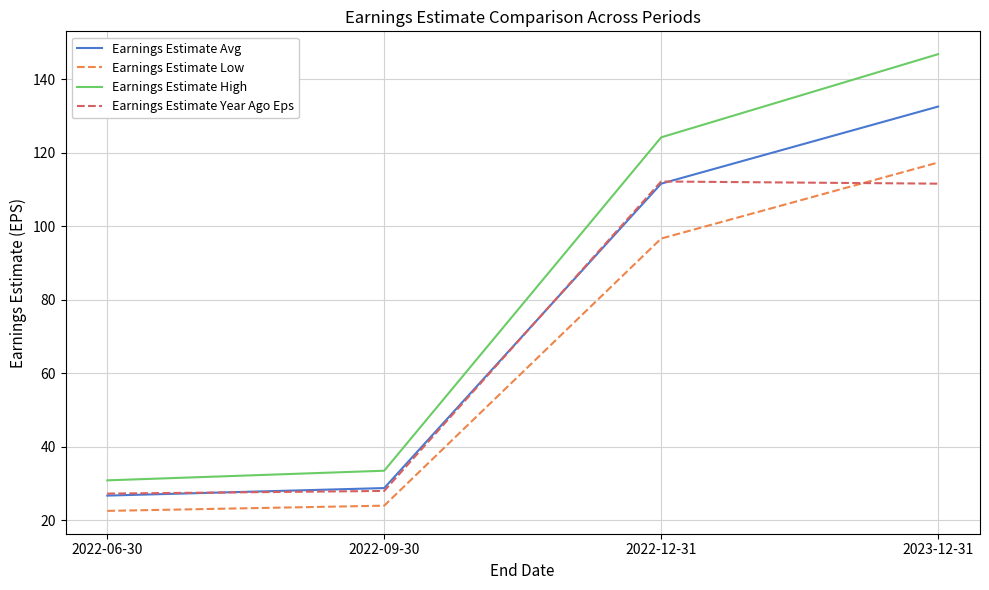

At which label does Earnings Estimate Avg reach its peak?

2023-12-31